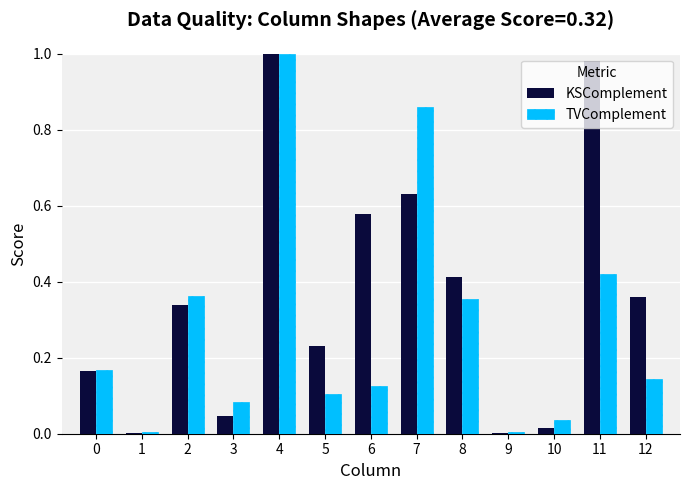

What is the sum of all KSComplement values?

4.8